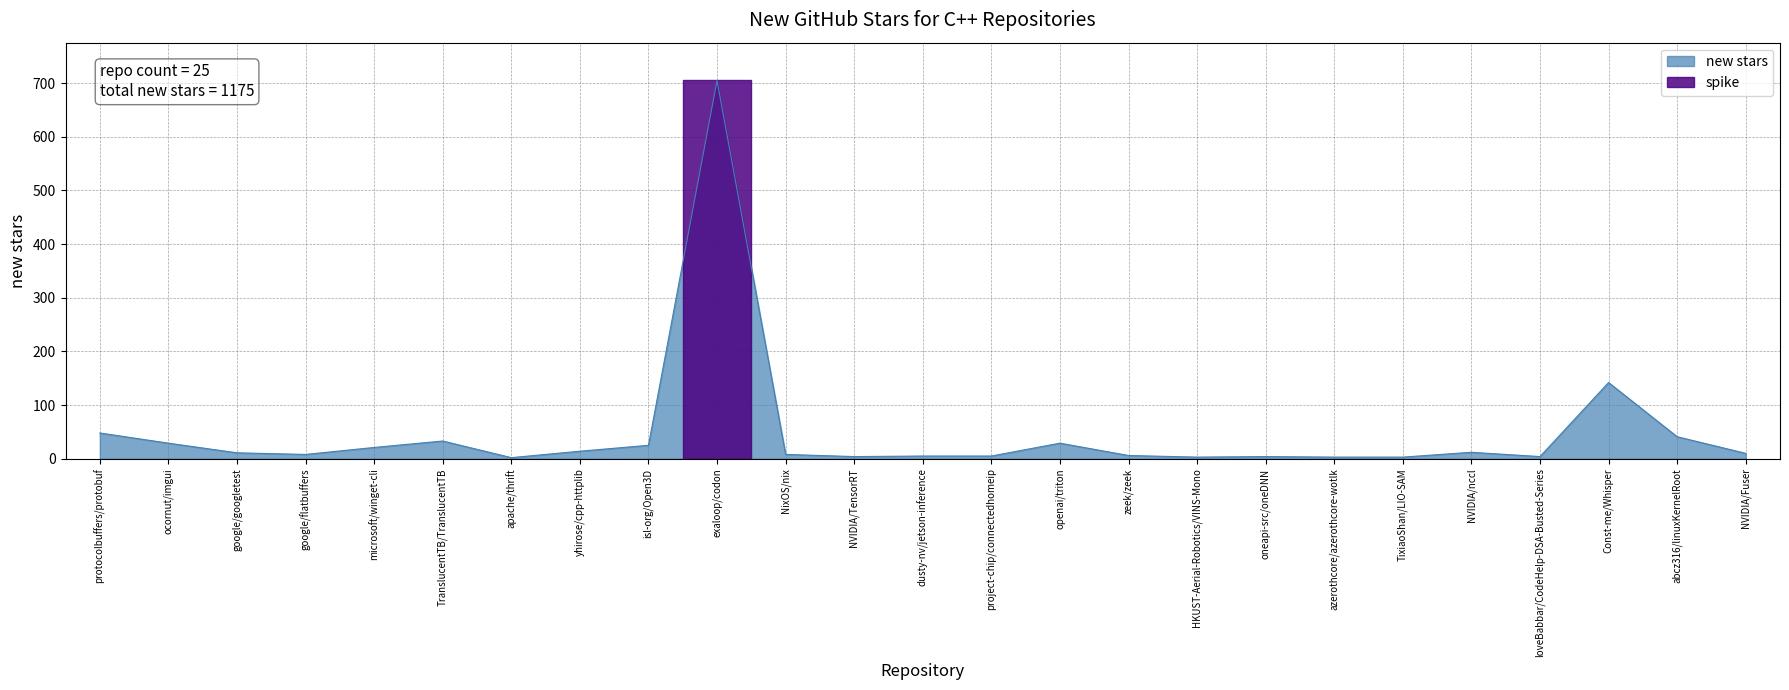

What is the difference between the values at openai/triton and isl-org/Open3D?

4